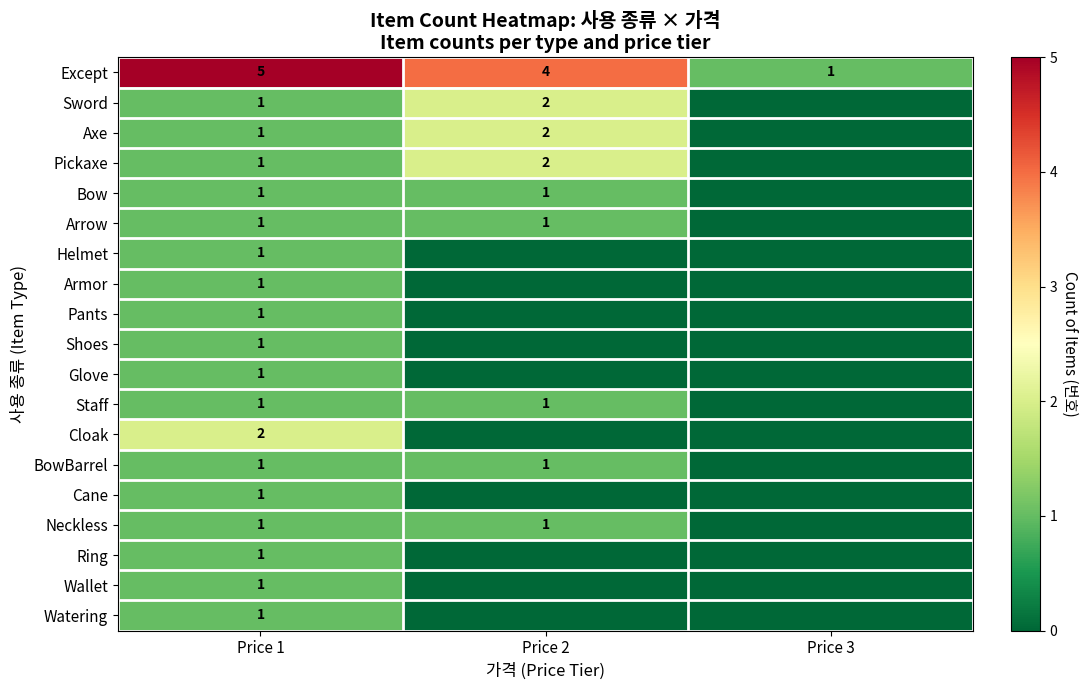

What is the difference between the highest and lowest values at Price 1?

4